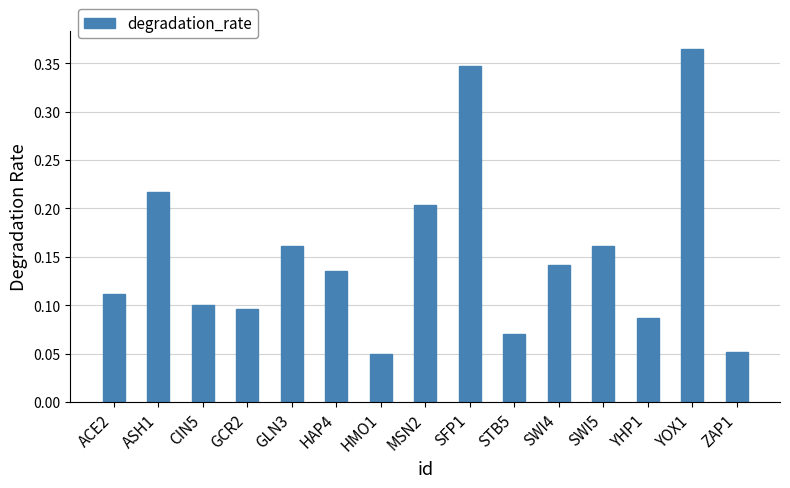

Which has a higher value, SFP1 or ZAP1?

SFP1